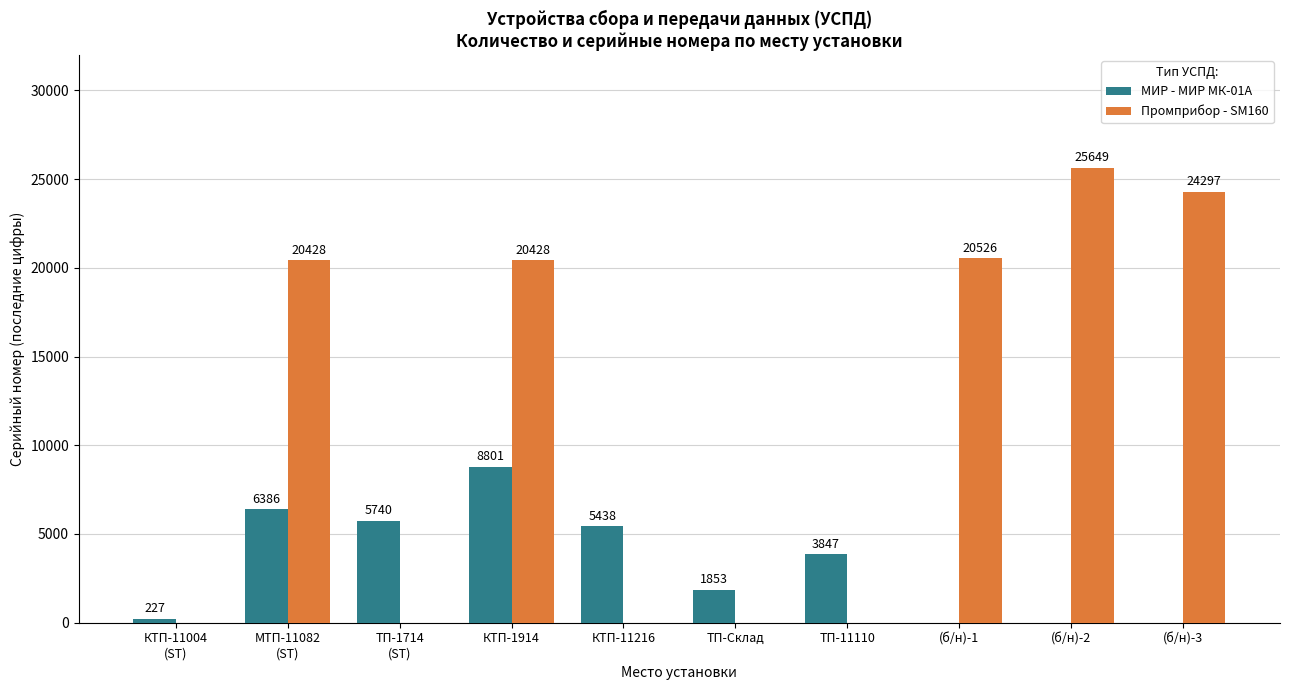

Does the chart contain stacked bars?

No